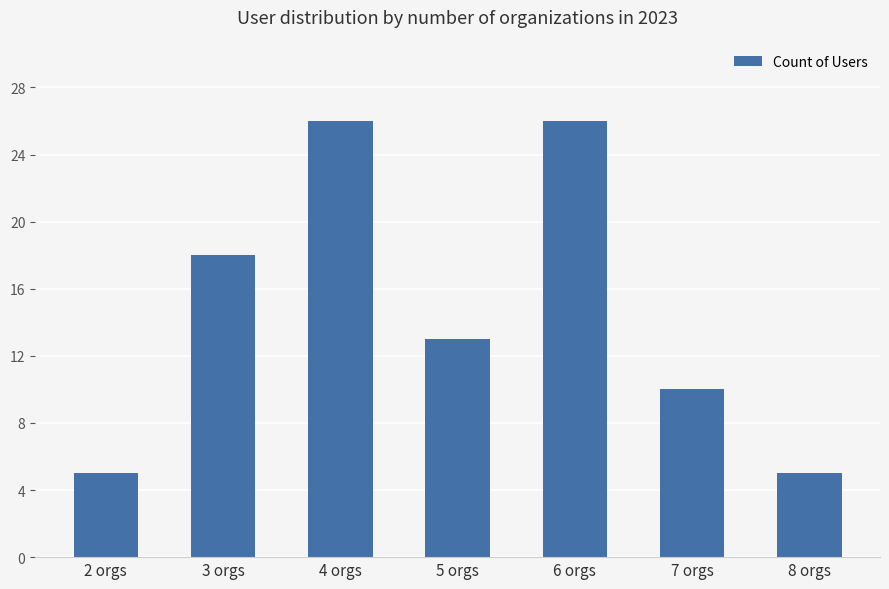

What is the label of the 5th bar from the left?

6 orgs